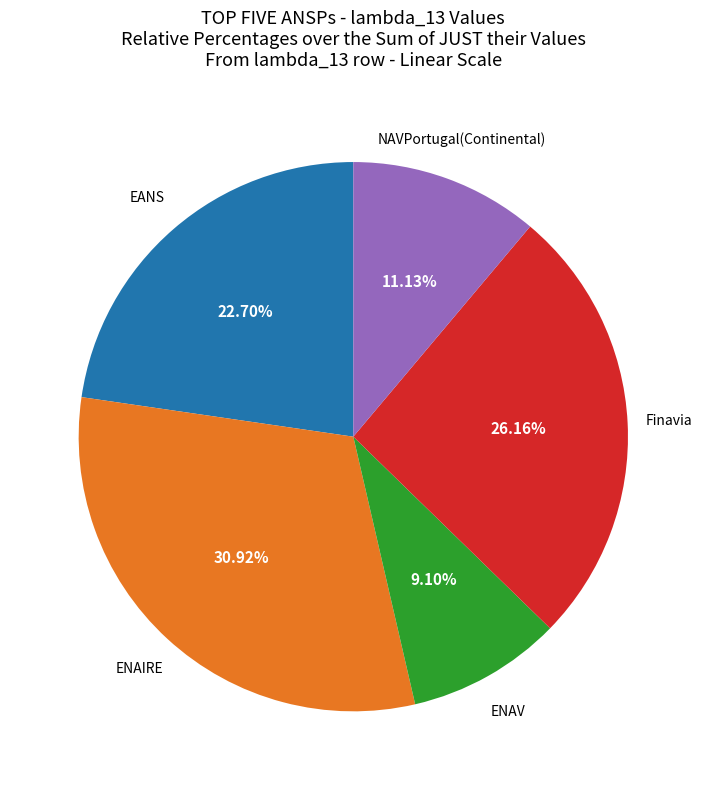

Is there any slice that represents more than half of the pie?

No